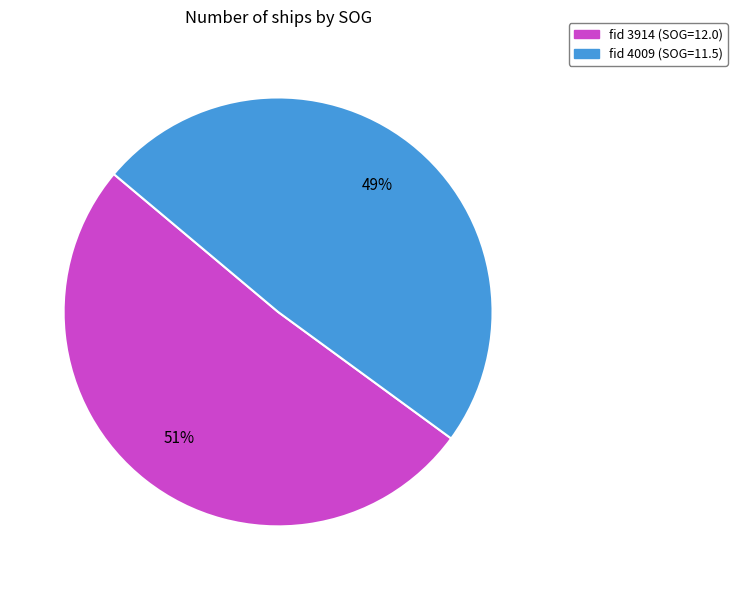

How many slices are in this pie chart?

2